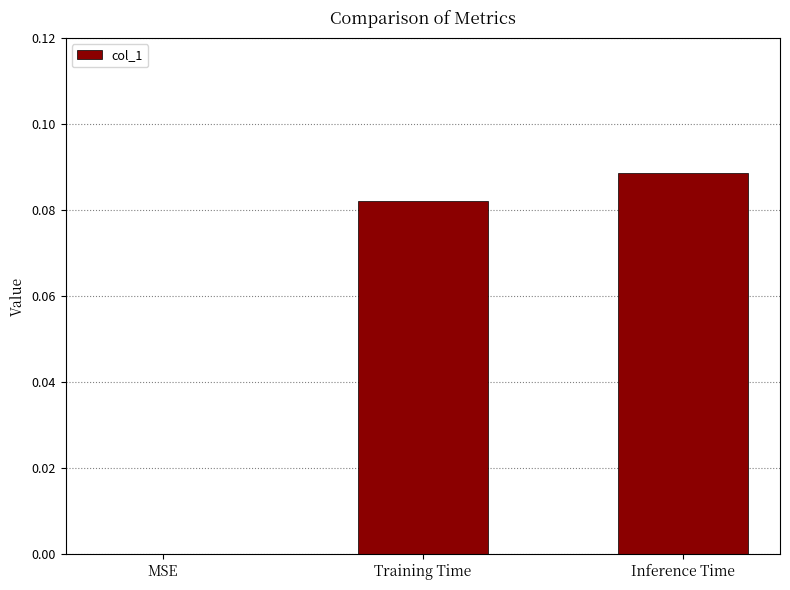

The chart shows a value of 0.0 at Training Time. True or false?

False